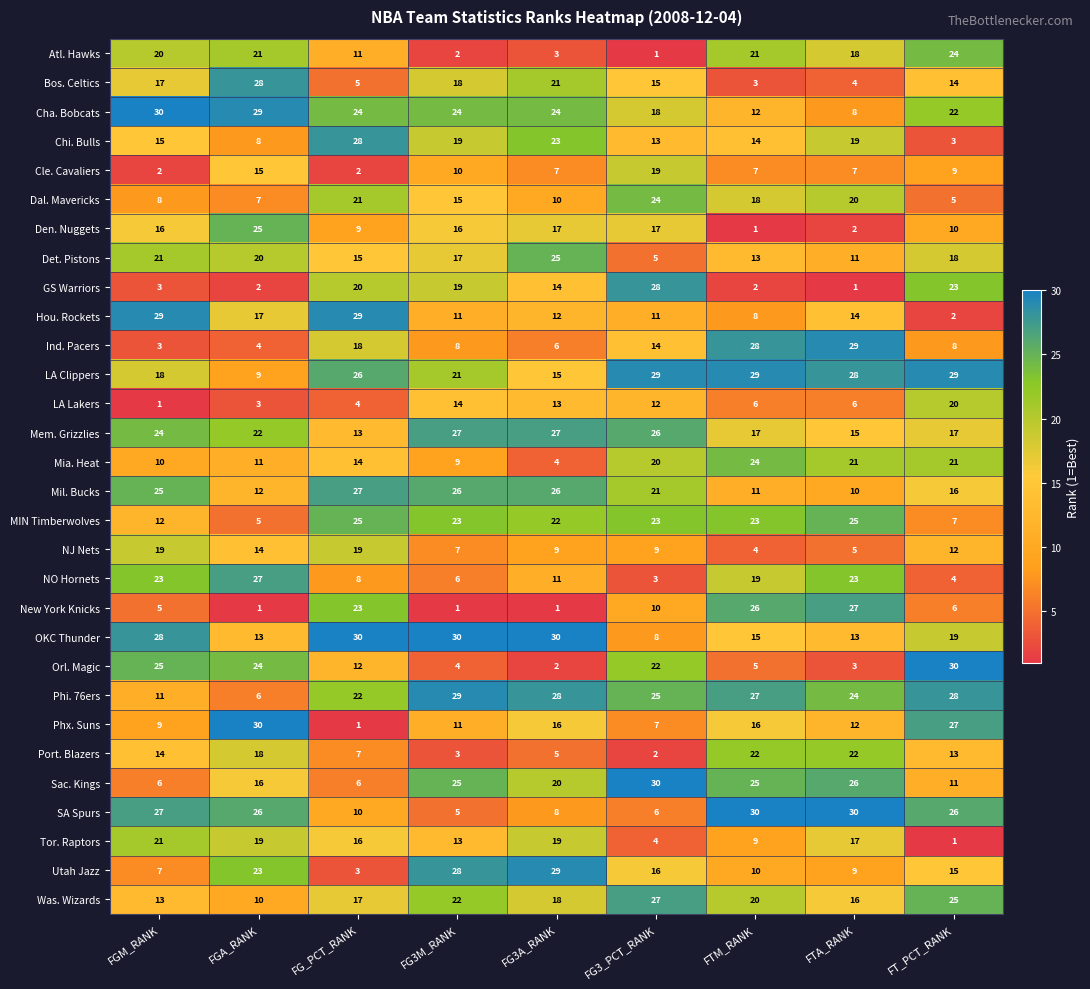

At which label does GS Warriors first exceed 14?

FG_PCT_RANK